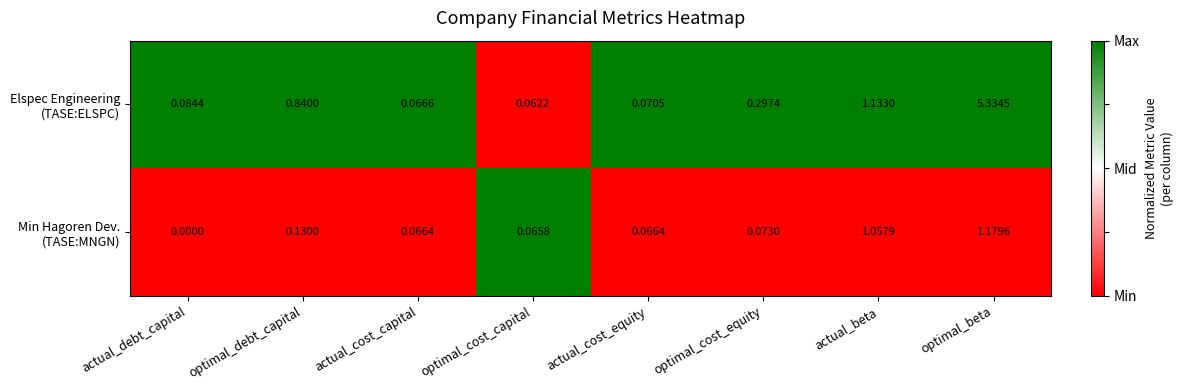

Which label corresponds to the smallest value in the chart?

actual_debt_capital